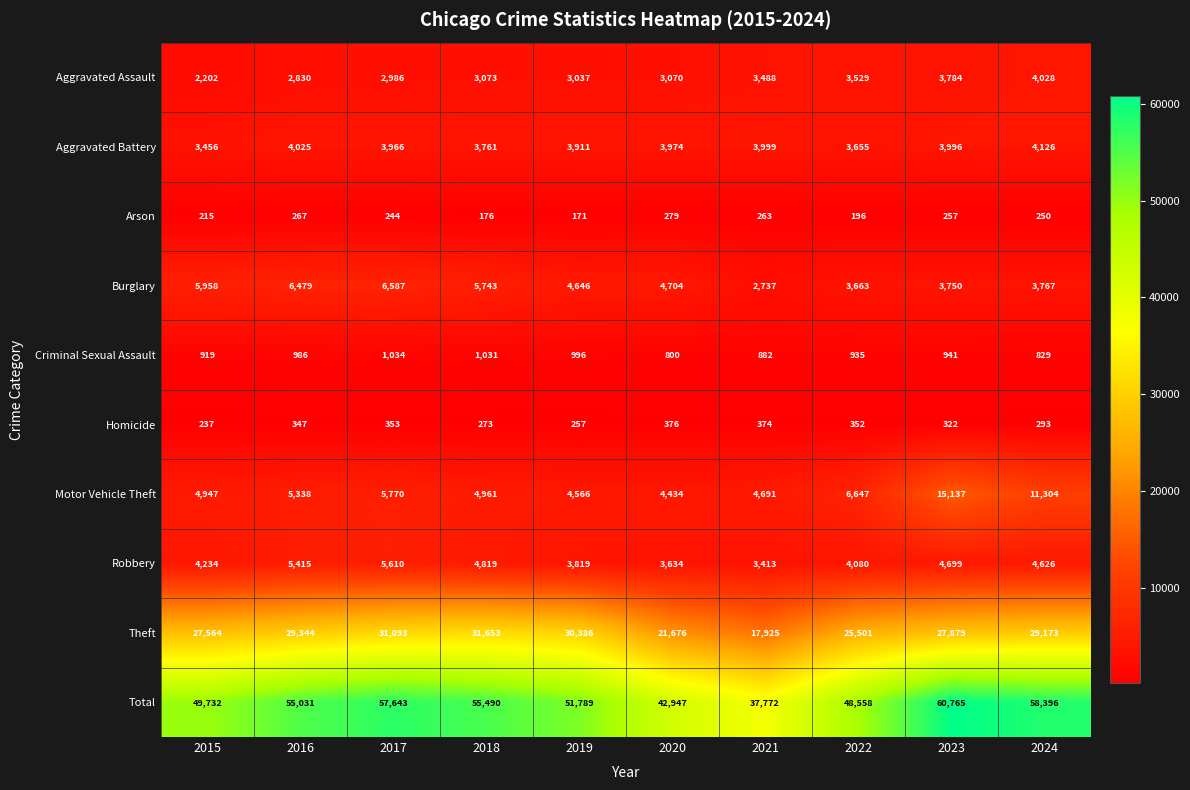

The Homicide series shows 376 at 2020. True or false?

True